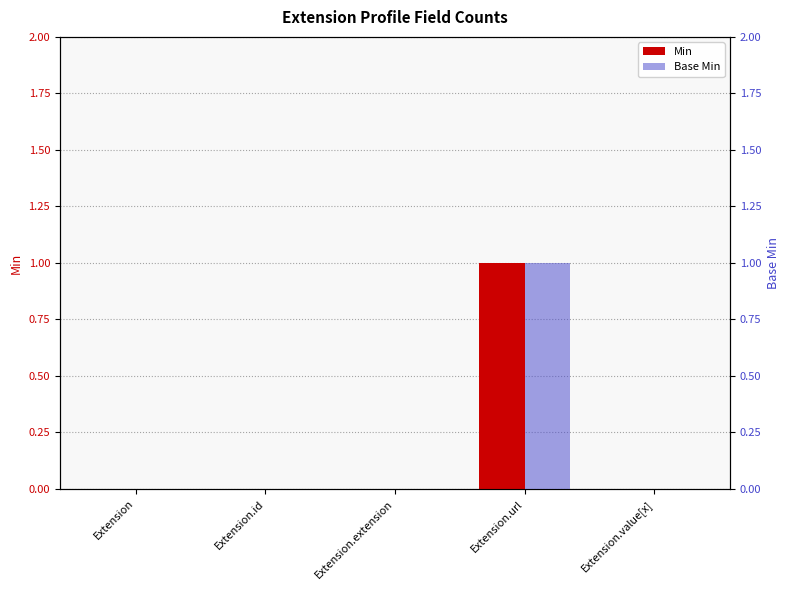

Rank the series at Extension.value[x] from highest to lowest value.

Min, Base Min